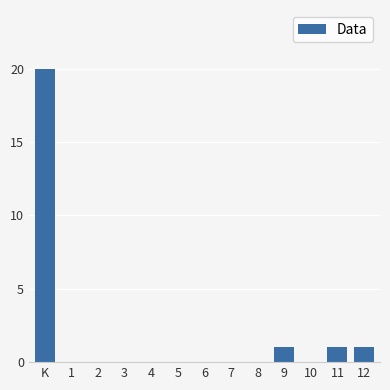

Reading left to right, extract all data points from this chart.

K=20	1=0	2=0	3=0	4=0	5=0	6=0	7=0	8=0	9=1	10=0	11=1	12=1